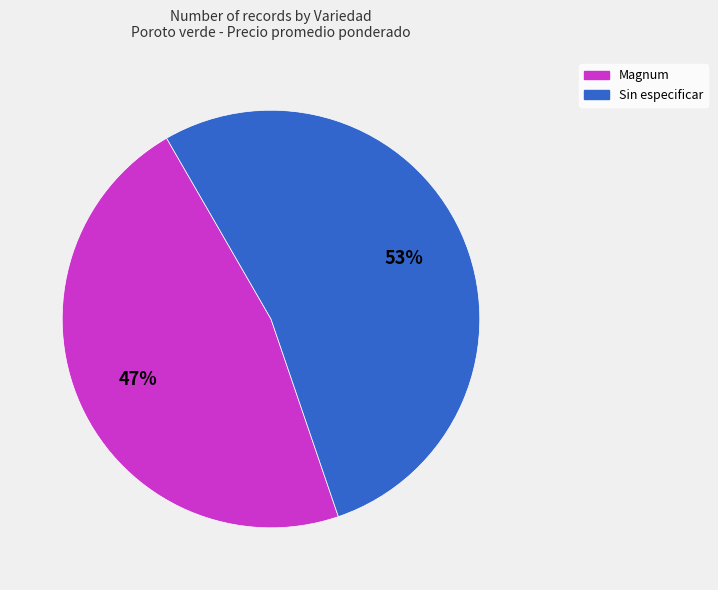

Approximately how many times larger is the value at Sin especificar compared to Magnum?

1.1